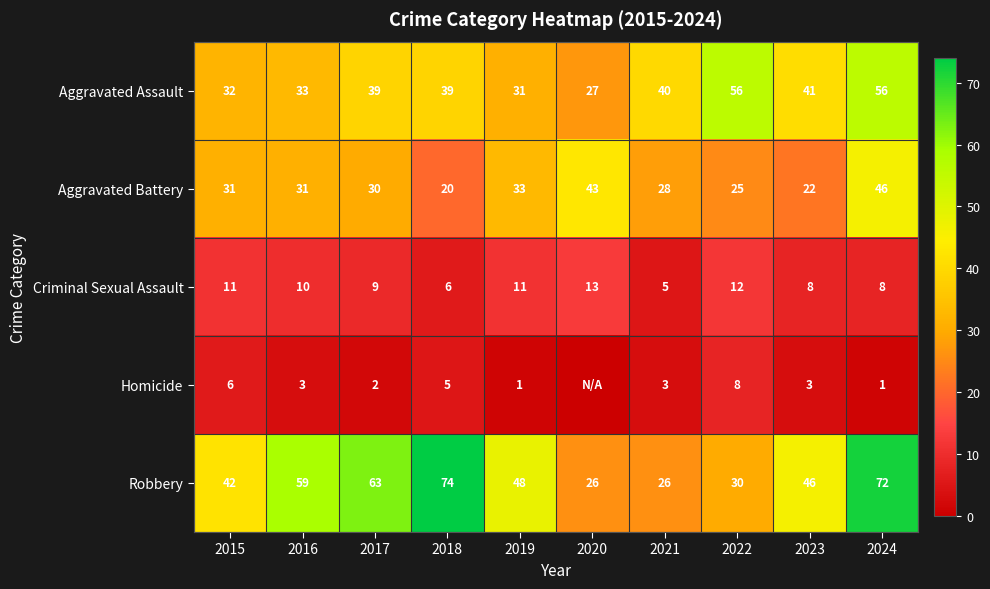

What is the difference between the Criminal Sexual Assault values at 2021 and 2018?

1